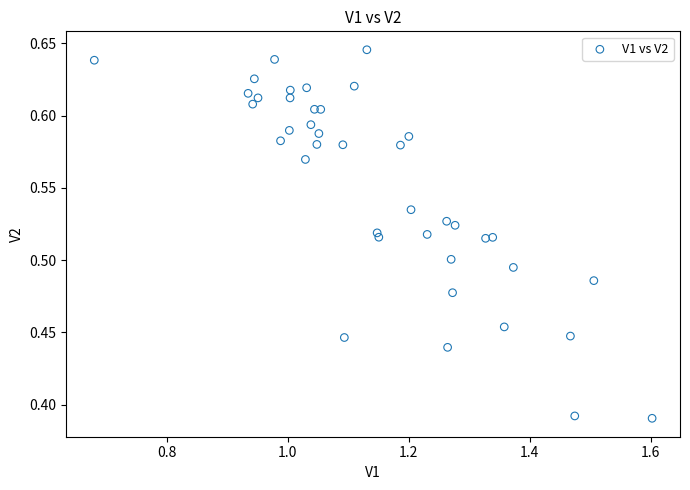

What is the range of X values (max minus min)?

0.9